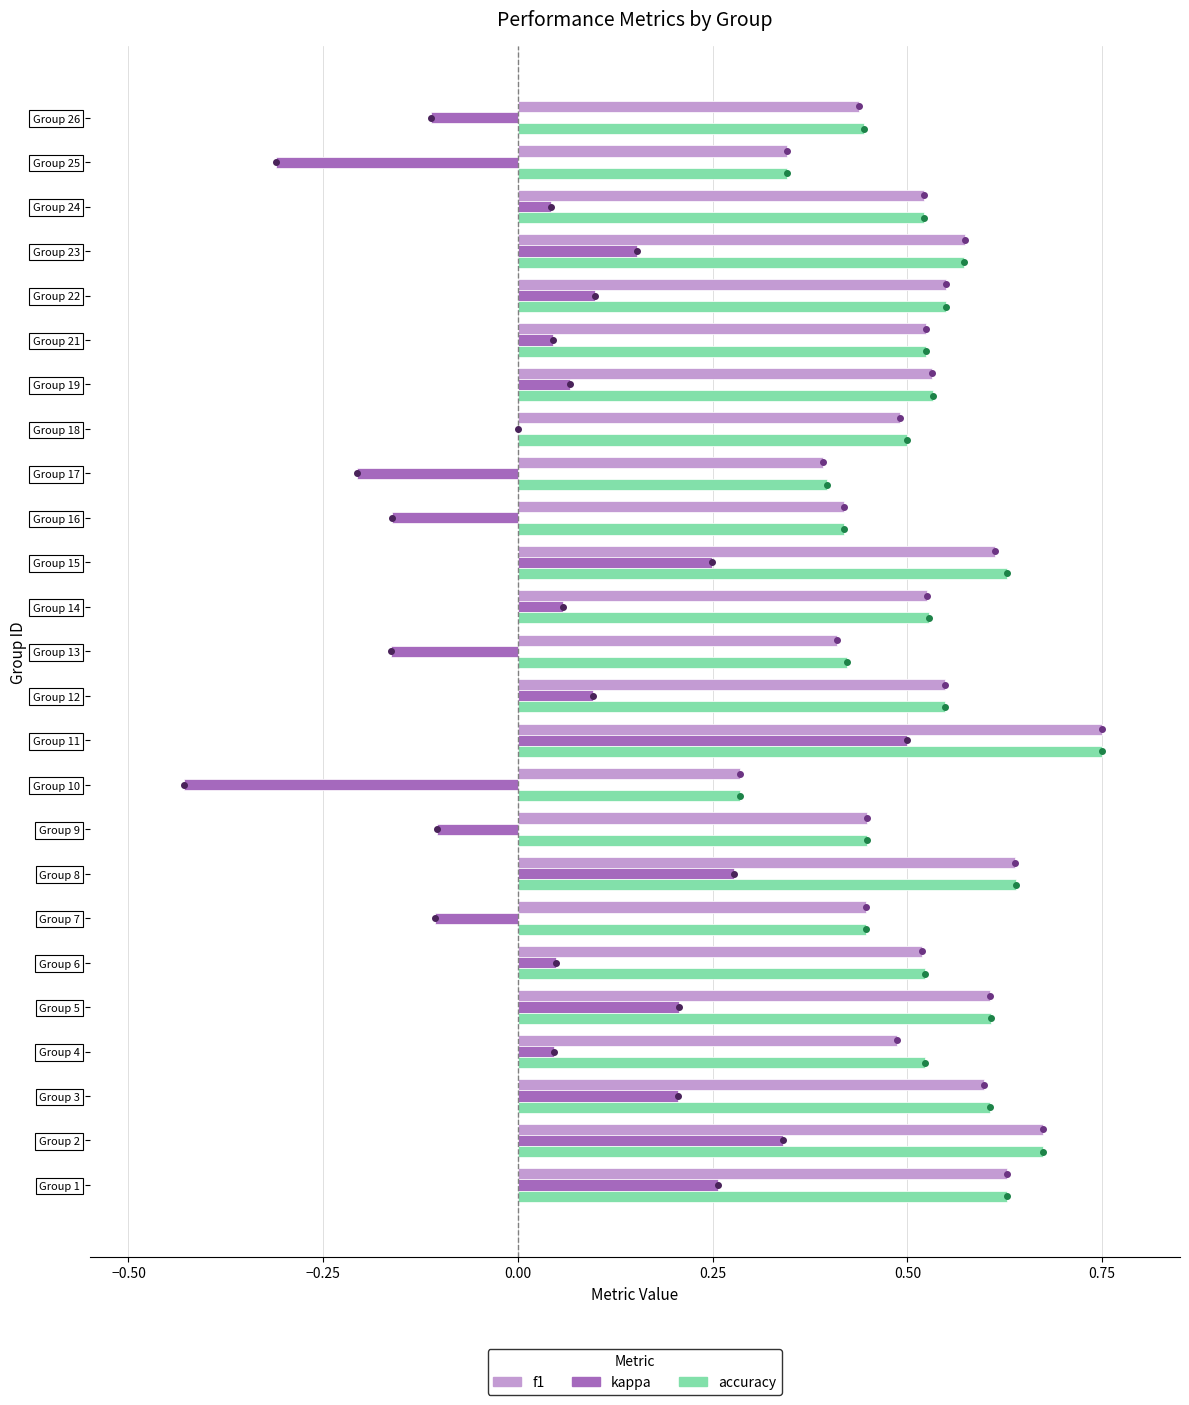

Is the value of accuracy at Group 6 greater than the value of kappa at Group 4?

Yes